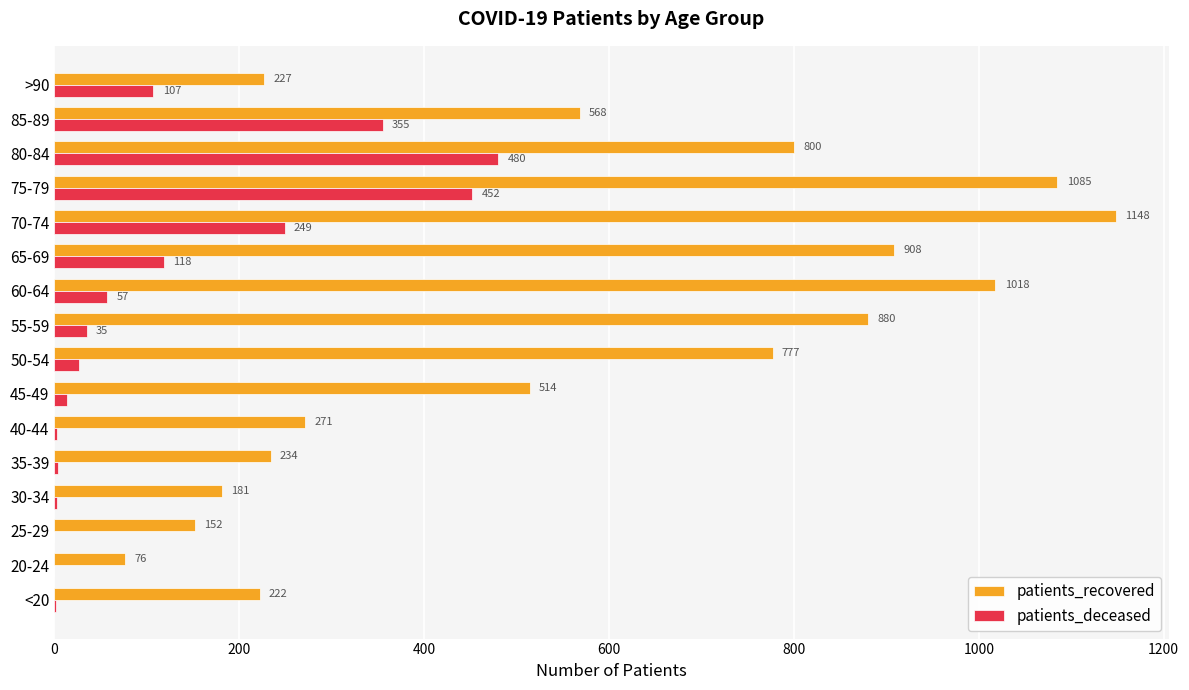

What is the sum of all patients_recovered values?

9061